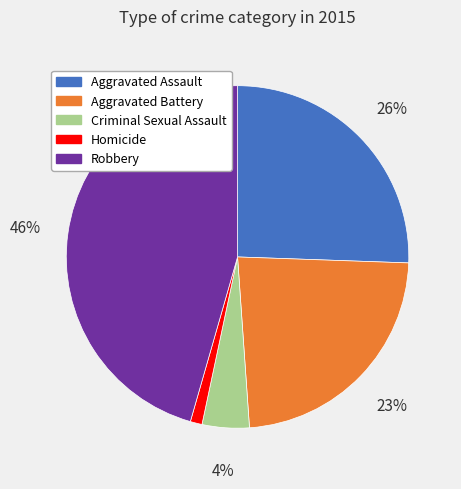

What is the smallest slice in the pie chart?

Homicide